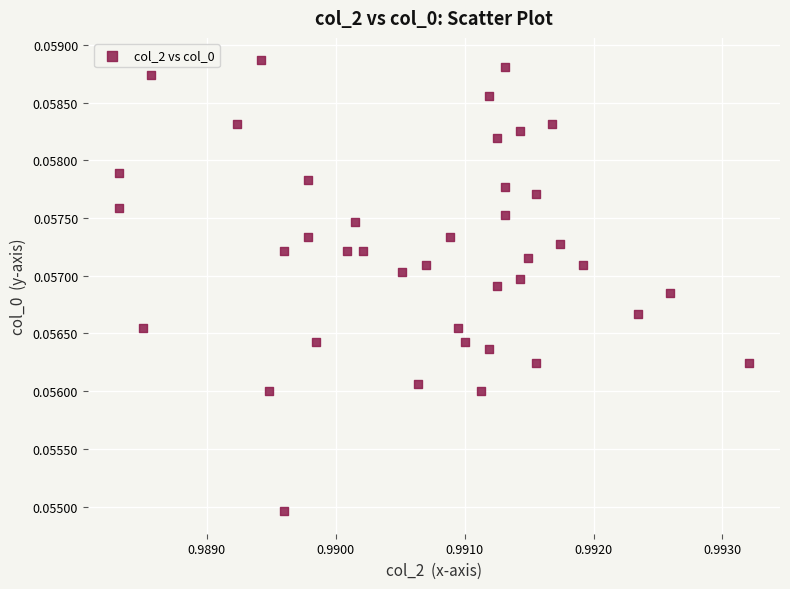

How many points are shown in the scatter plot?

40